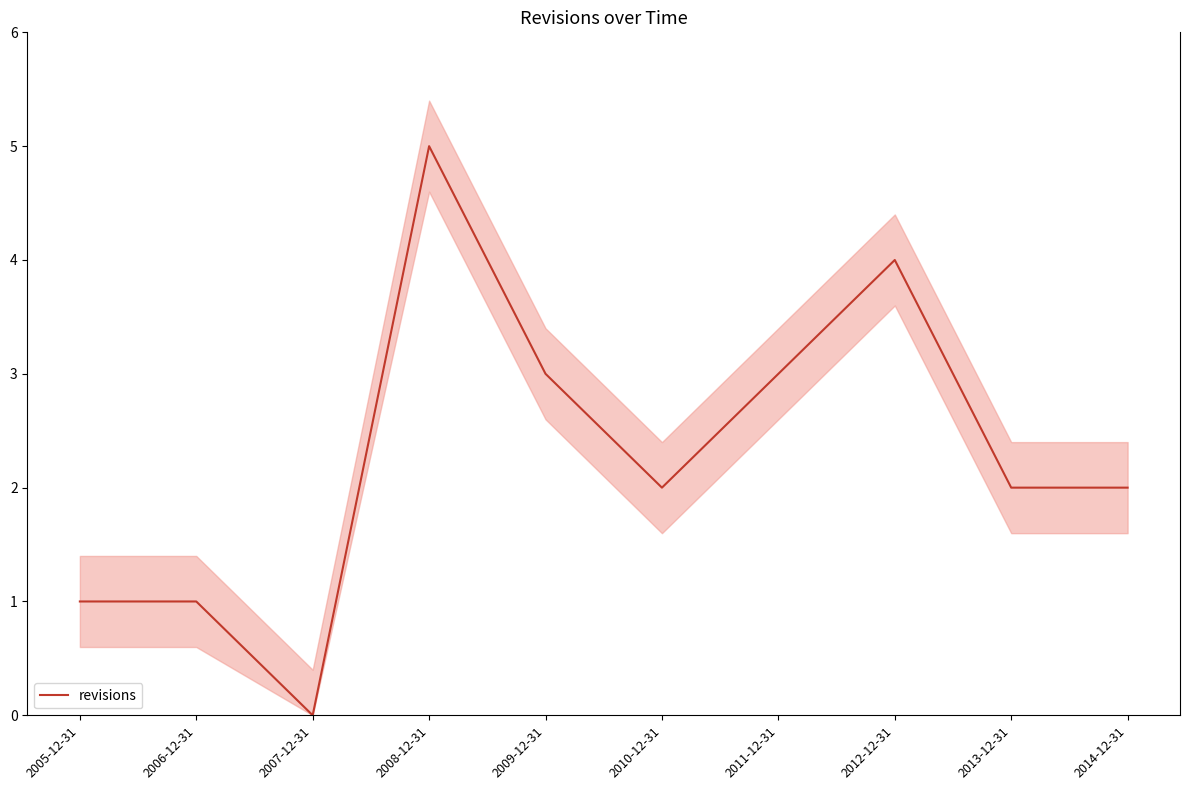

What is the greatest value displayed?

5